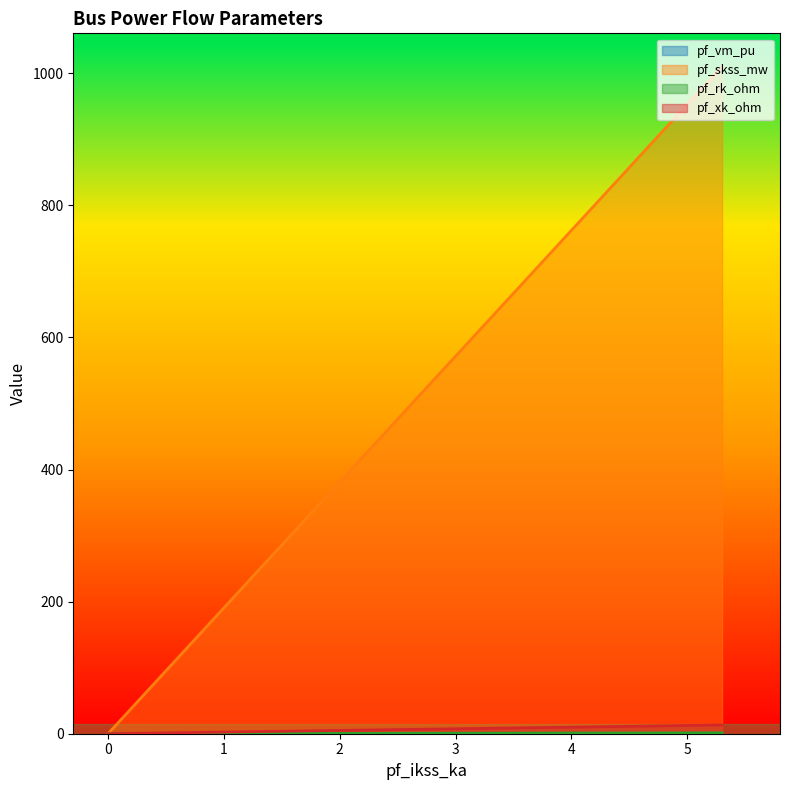

What is the maximum value for pf_rk_ohm?

1.3